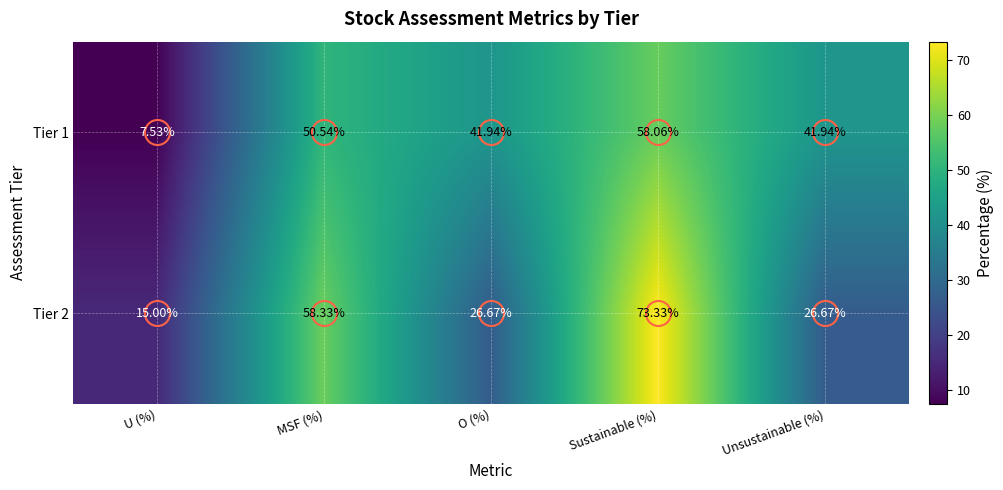

At which category is the sum across all series the highest?

Sustainable (%)